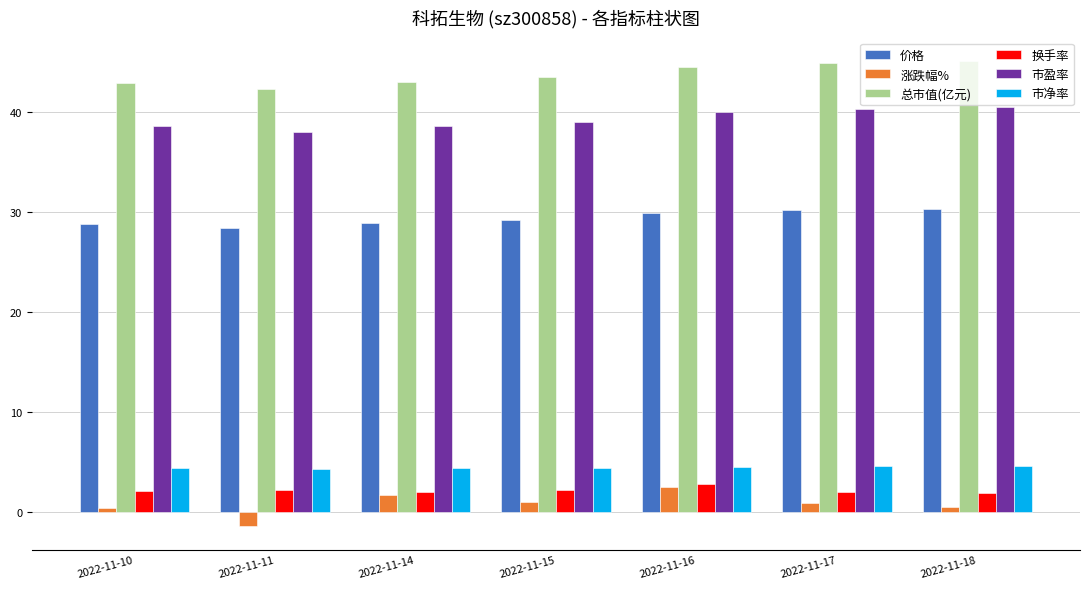

At how many categories does at least one series exceed 16?

7